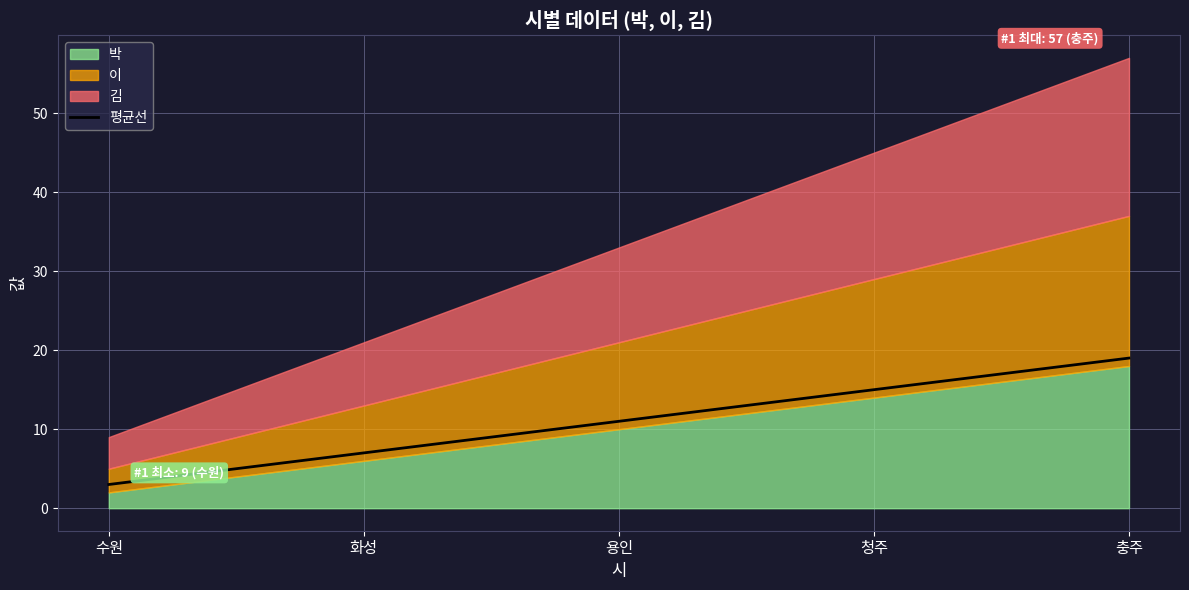

How many values are between 7 and 15?

3